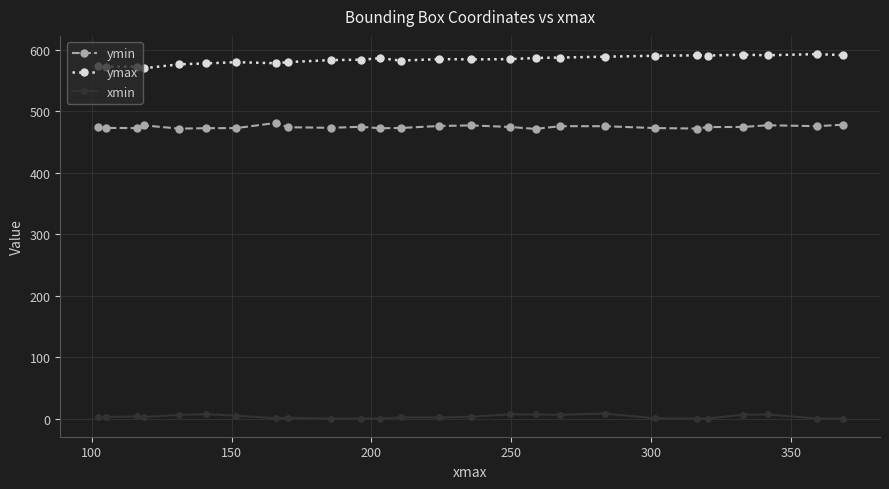

What is the maximum value shown in the chart?

593.1